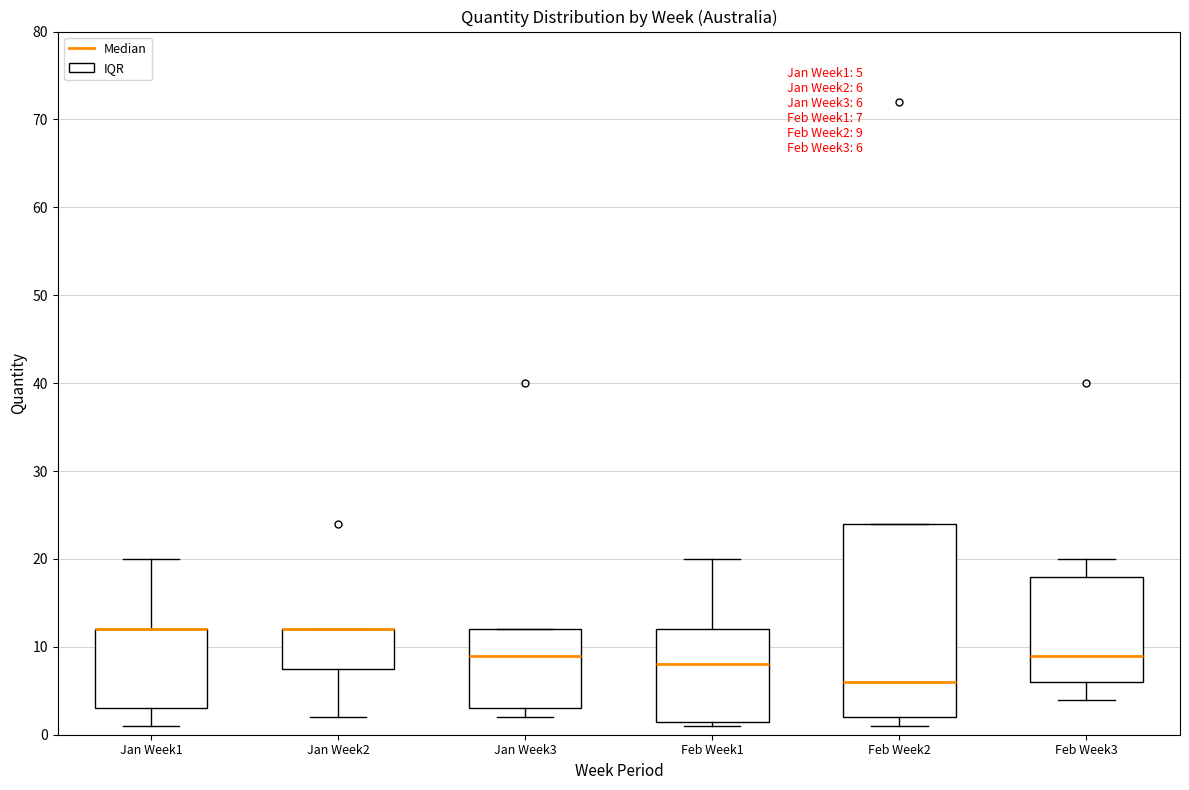

Comparing the boxes themselves (not the whiskers), which one is the tallest?

Feb Week2